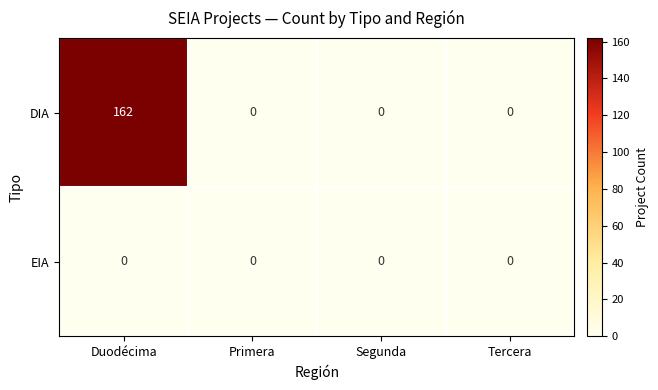

What is the difference between the maximum and minimum values in the DIA series?

162